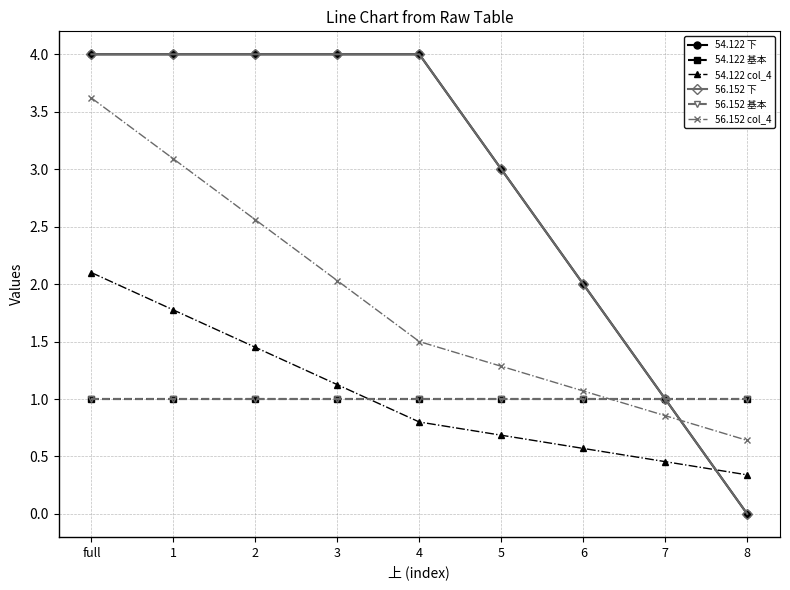

Reading left to right, transcribe all the data shown in this chart.

54.122 下: full=4.0	1=4.0	2=4.0	3=4.0	4=4.0	5=3.0	6=2.0	7=1.0	8=0.0
54.122 基本: full=1.0	1=1.0	2=1.0	3=1.0	4=1.0	5=1.0	6=1.0	7=1.0	8=1.0
54.122 col_4: full=2.1	1=1.8	2=1.4	3=1.1	4=0.8	5=0.7	6=0.6	7=0.5	8=0.3
56.152 下: full=4.0	1=4.0	2=4.0	3=4.0	4=4.0	5=3.0	6=2.0	7=1.0	8=0.0
56.152 基本: full=1.0	1=1.0	2=1.0	3=1.0	4=1.0	5=1.0	6=1.0	7=1.0	8=1.0
56.152 col_4: full=3.6	1=3.1	2=2.6	3=2.0	4=1.5	5=1.3	6=1.1	7=0.9	8=0.6